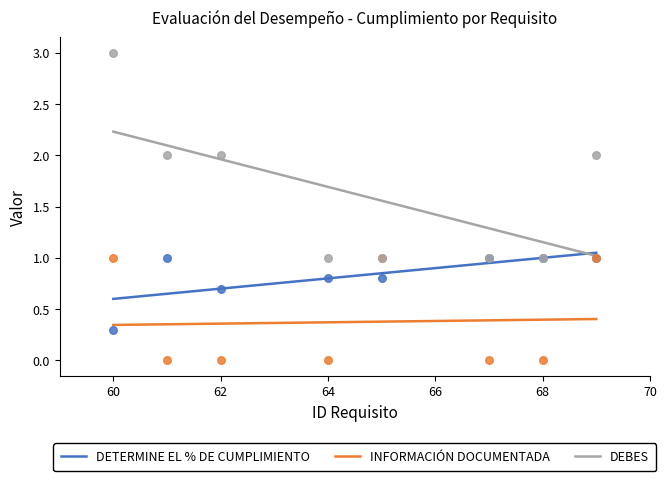

Which series contains the lowest Y value?

INFORMACIÓN DOCUMENTADA